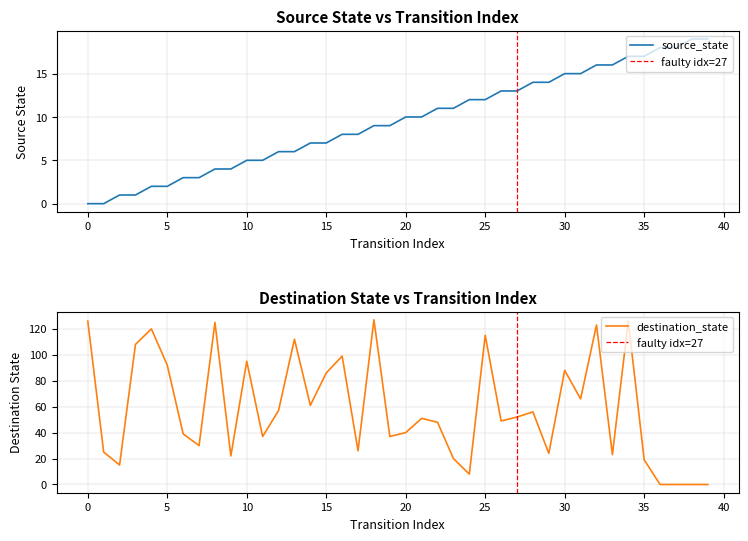

How many series are shown in this chart?

2